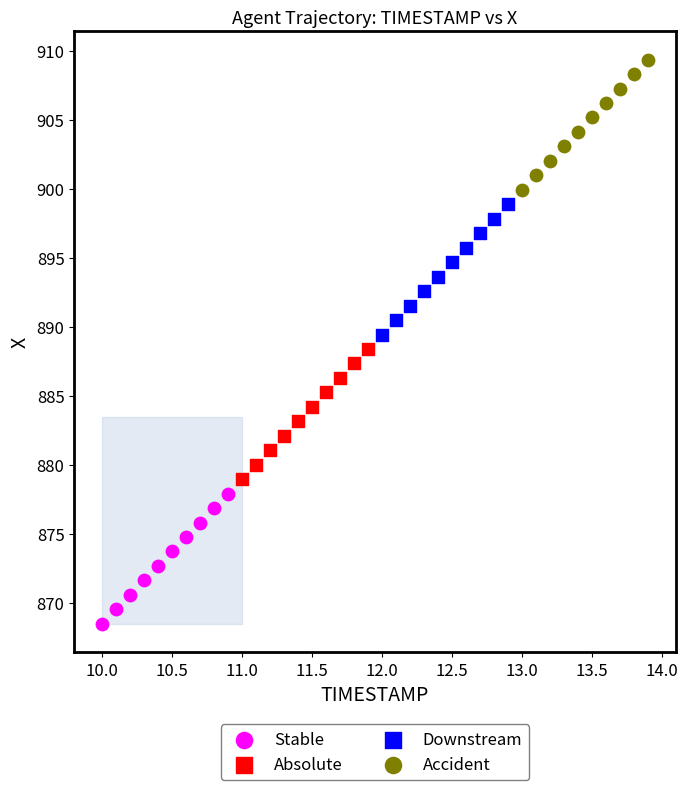

Which series contains the lowest Y value?

Stable